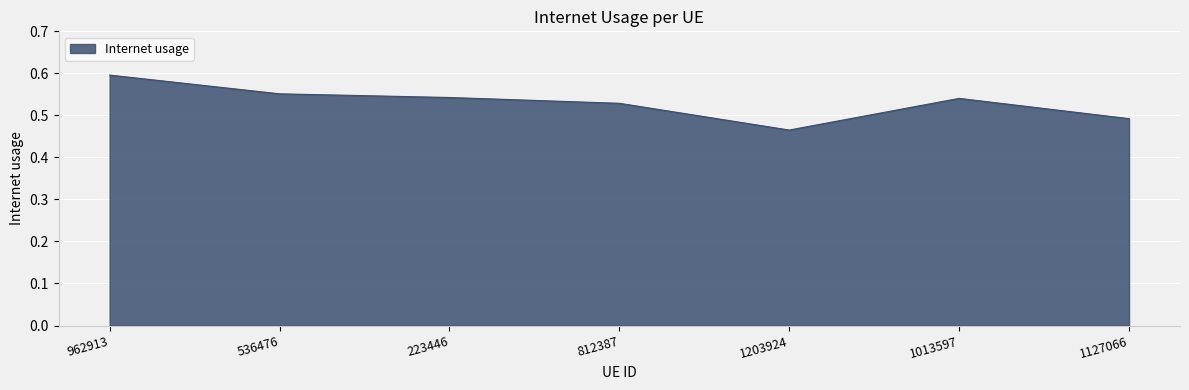

What position from the right is 1127066?

1